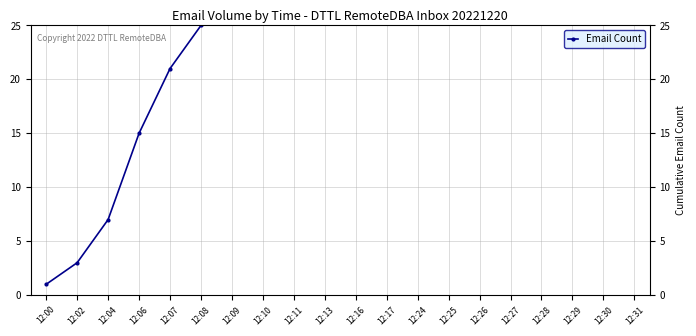

What value does the data have at 12:06?

15